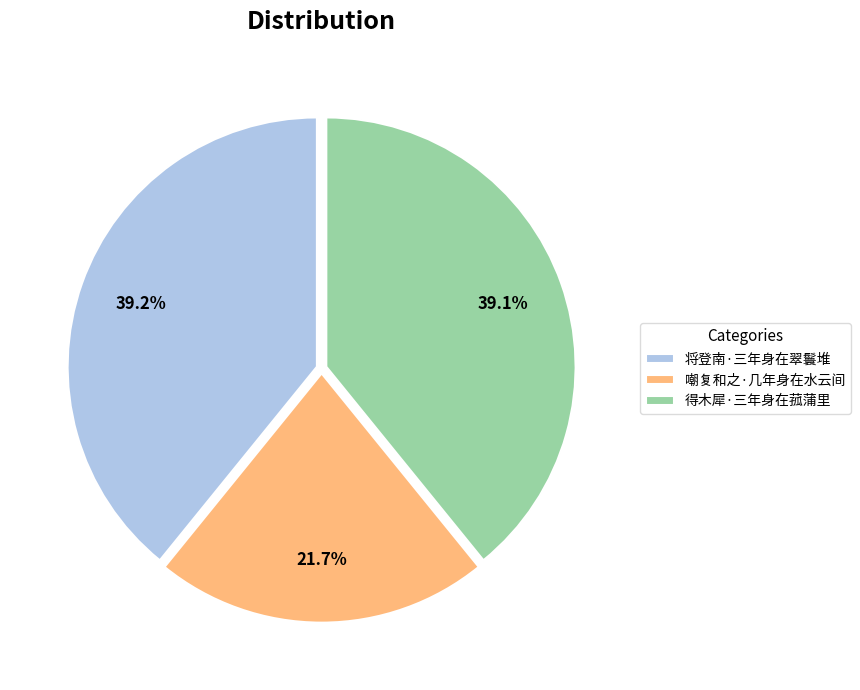

Is 得木犀·三年身在菰蒲里 the majority of the pie?

No